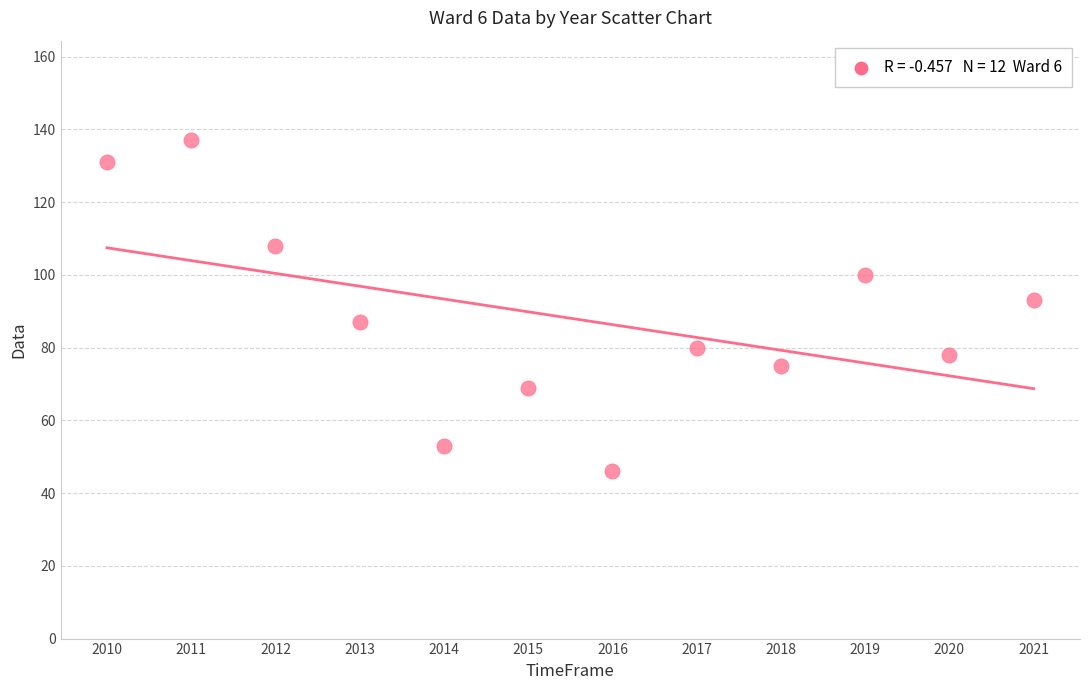

What is the average Y value?

88